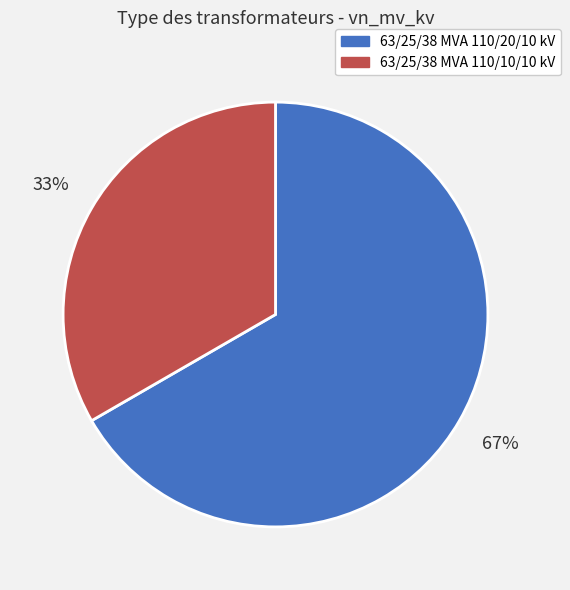

Do 63/25/38 MVA 110/10/10 kV and 63/25/38 MVA 110/20/10 kV together represent more than half of the pie?

Yes